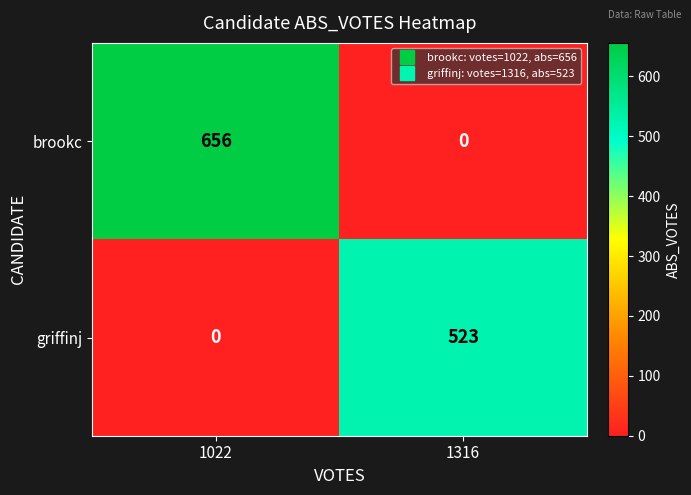

Which series has the widest spread of values?

brookc